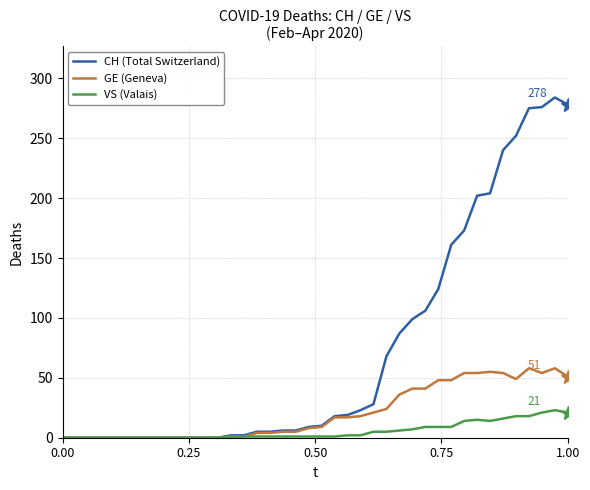

Which series has the largest range (max minus min)?

CH (Total Switzerland)